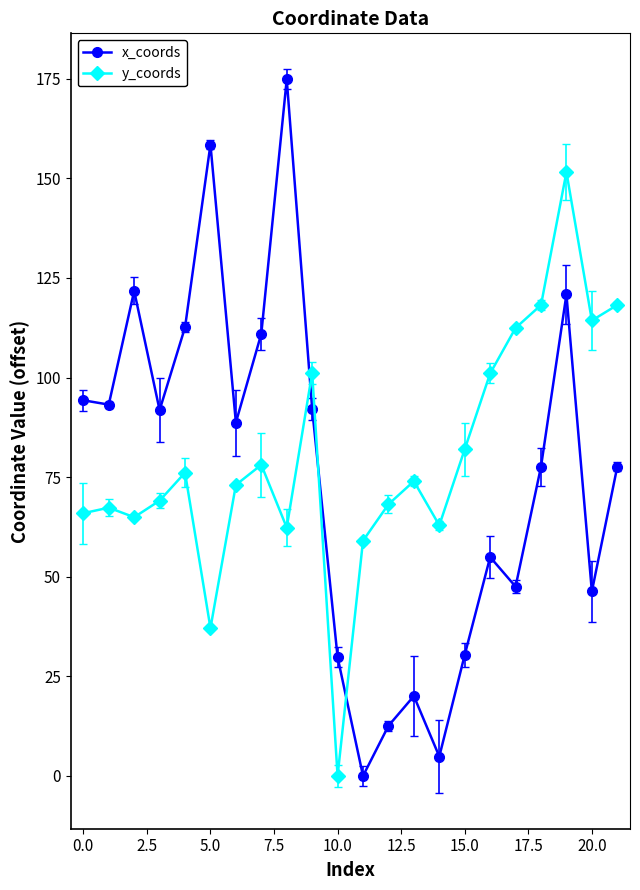

Rank the series by their maximum value, from lowest to highest.

y_coords, x_coords